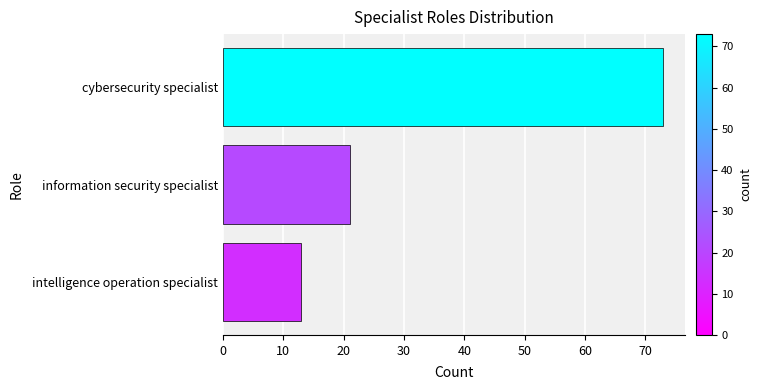

Approximately how many times larger is the value at information security specialist compared to cybersecurity specialist?

0.3